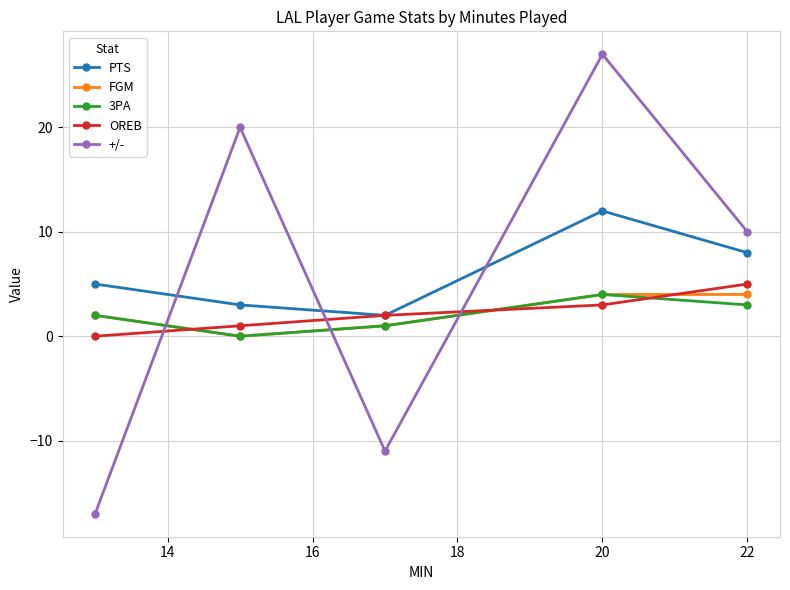

True or false: +/- has more than 1 interior local peaks.

True